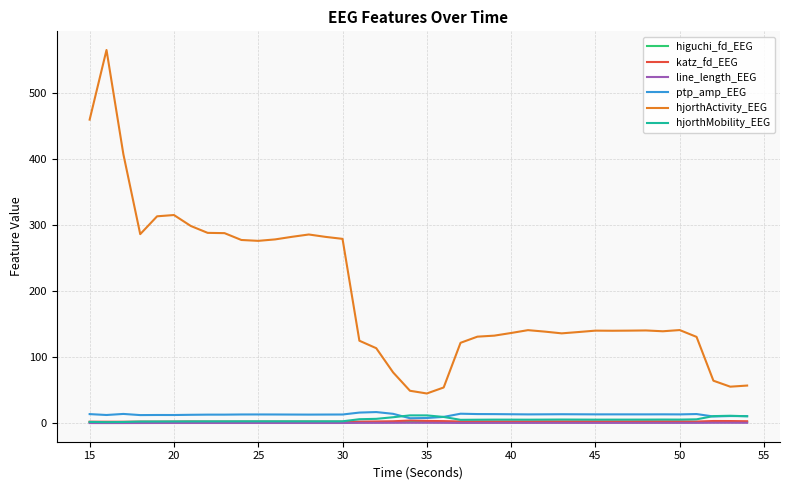

Which series has the largest total across all categories?

hjorthActivity_EEG